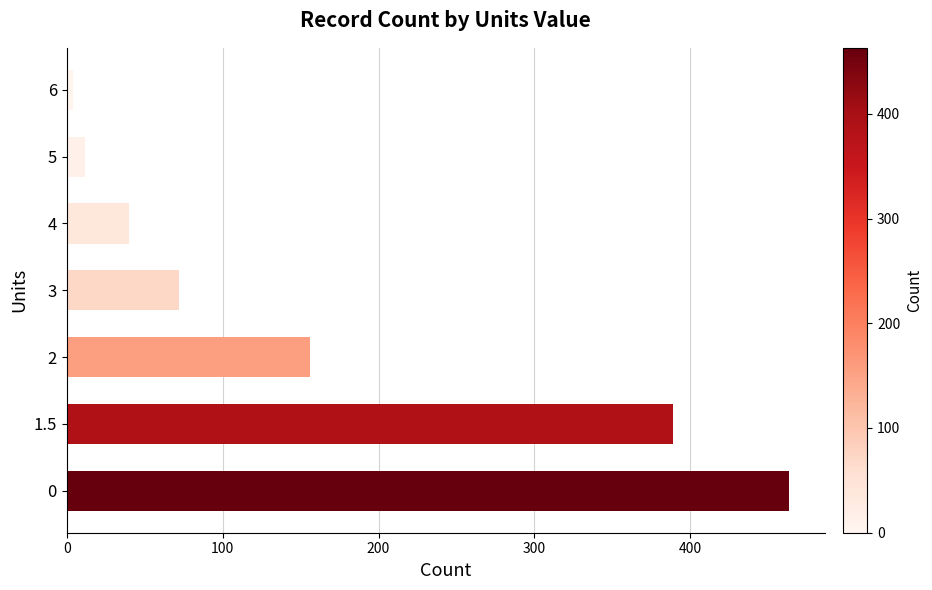

Reading bottom to top, transcribe all the data shown in this chart.

0=463	1.5=389	2=156	3=72	4=40	5=12	6=4